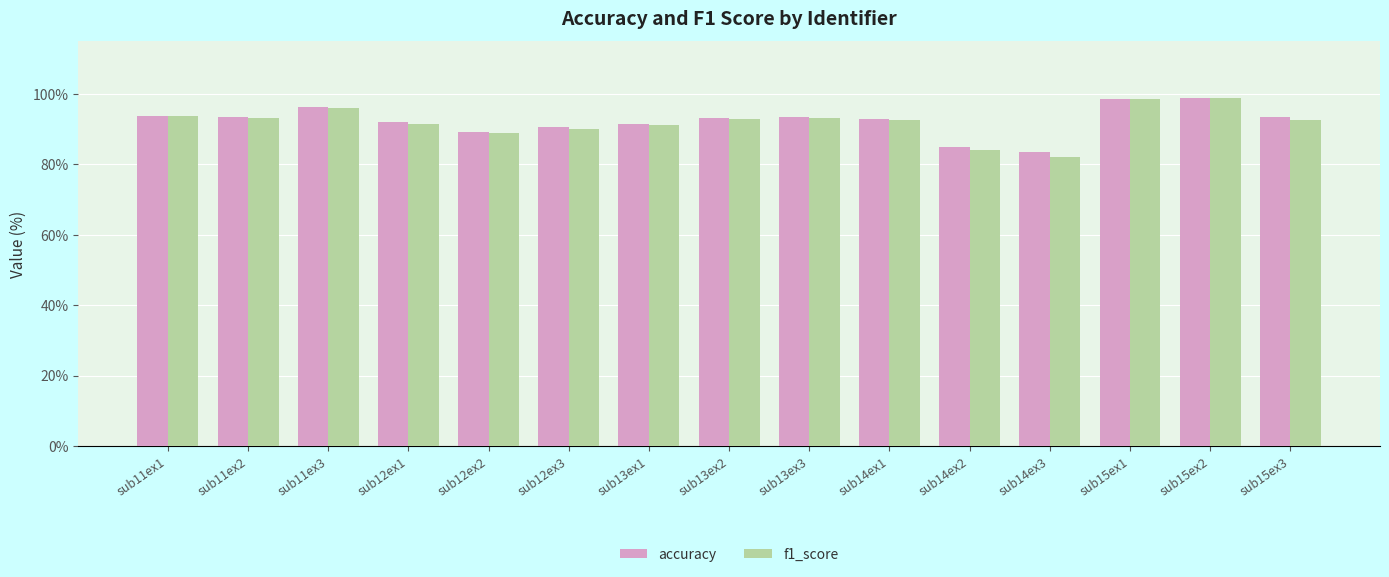

What is the difference between the maximum and minimum values in the f1_score series?

16.7